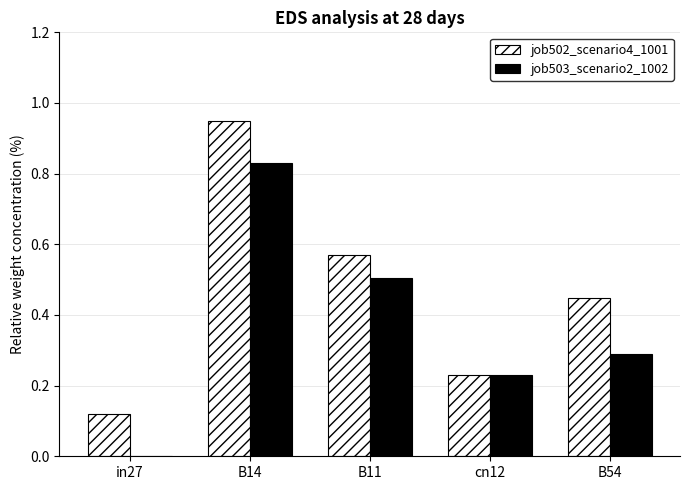

Are the bars grouped side by side (vs. stacked)?

Yes